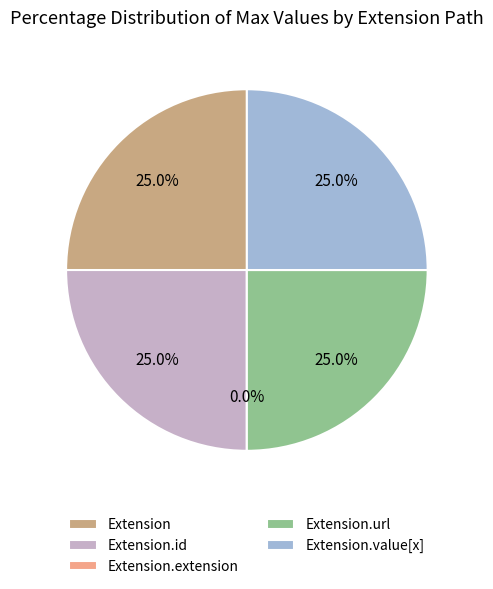

Do Extension.url and Extension.value[x] together represent more than half of the pie?

No